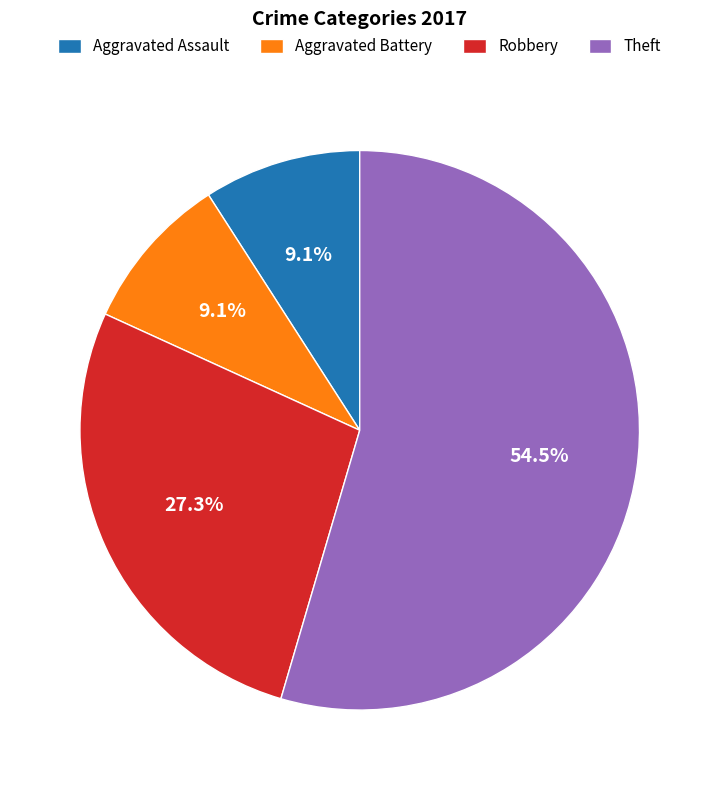

Which slice is the largest?

Theft